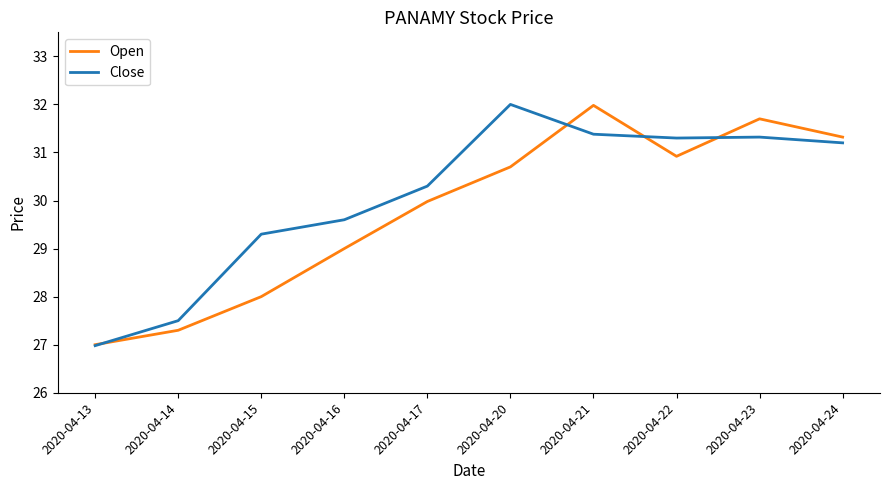

The Open series shows 48.6 at 2020-04-23. True or false?

False